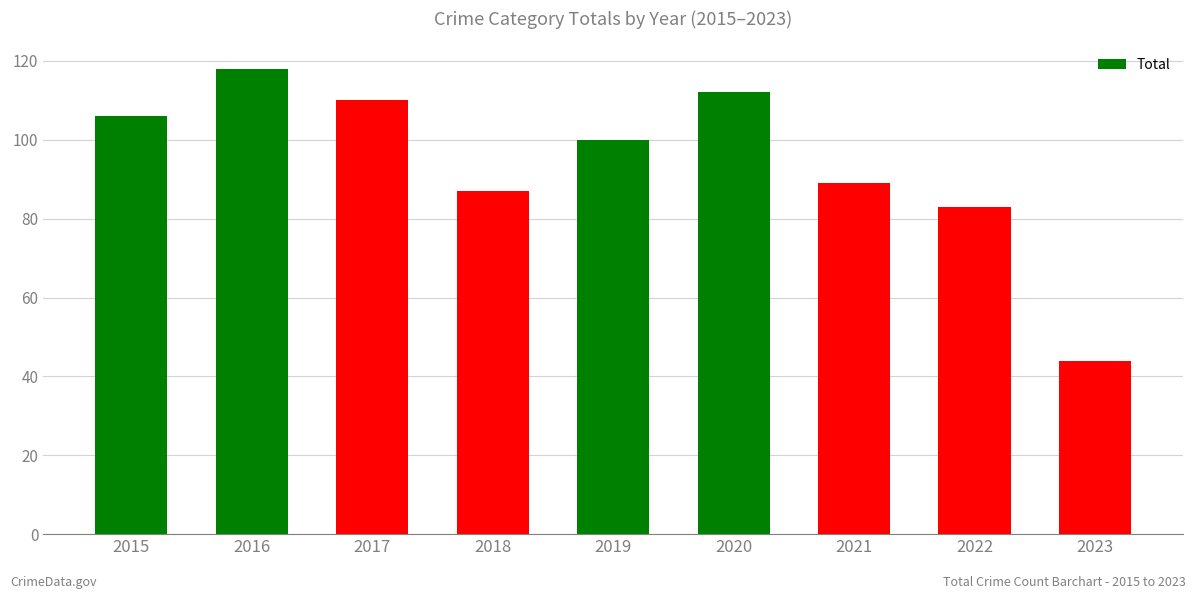

Reading left to right, what are all the values shown in this chart?

106	118	110	87	100	112	89	83	44